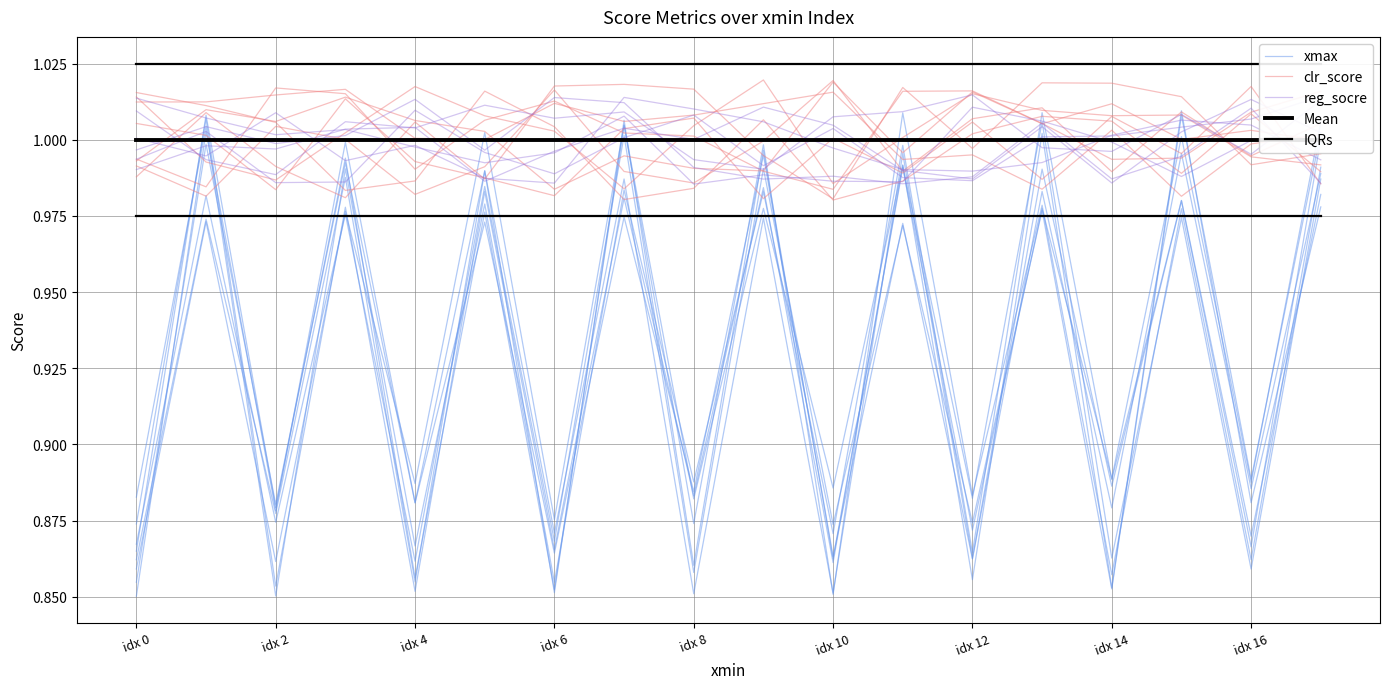

Reading right to left, what are all the values shown in this chart?

xmax: 1.0	0.9	1.0	0.9	1.0	0.9	1.0	0.9	1.0	0.9	1.0	0.9	1.0	0.9	1.0	0.9	1.0	0.9
clr_score: 1.0	1.0	1.0	1.0	1.0	1.0	1.0	1.0	1.0	1.0	1.0	1.0	1.0	1.0	1.0	1.0	1.0	1.0
reg_socre: 1.0	1.0	1.0	1.0	1.0	1.0	1.0	1.0	1.0	1.0	1.0	1.0	1.0	1.0	1.0	1.0	1.0	1.0
Mean: 1.0	1.0	1.0	1.0	1.0	1.0	1.0	1.0	1.0	1.0	1.0	1.0	1.0	1.0	1.0	1.0	1.0	1.0
IQRs: 1.0	1.0	1.0	1.0	1.0	1.0	1.0	1.0	1.0	1.0	1.0	1.0	1.0	1.0	1.0	1.0	1.0	1.0